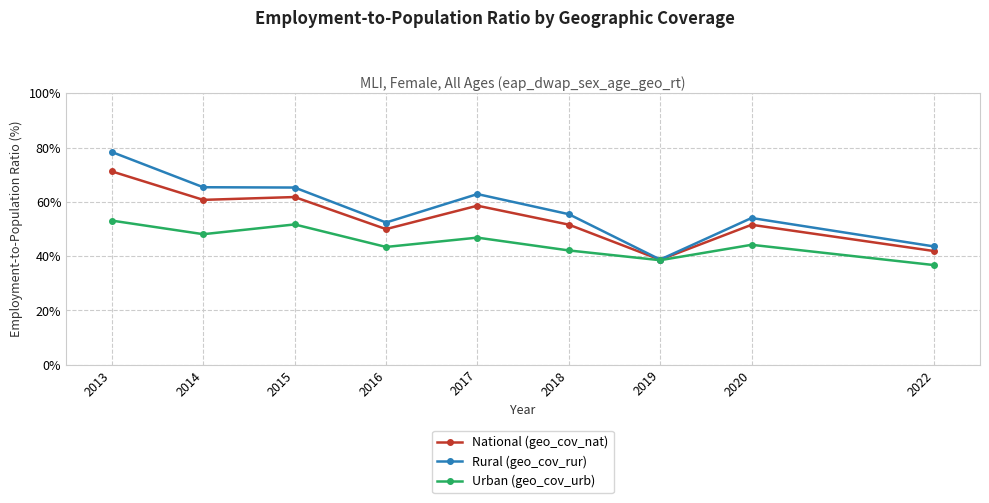

What is the sum of all Urban (geo_cov_urb) values?

404.5